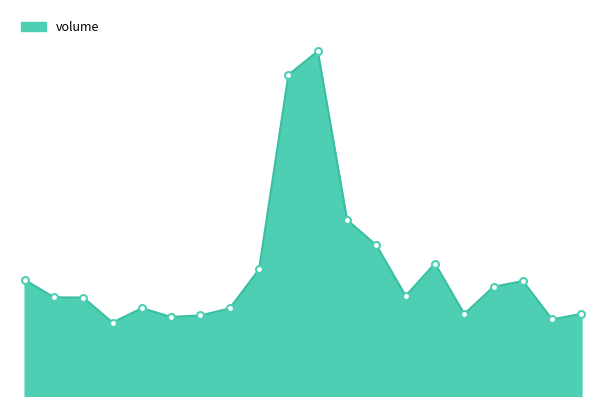

What is the value of the 8th point from the left?

16022